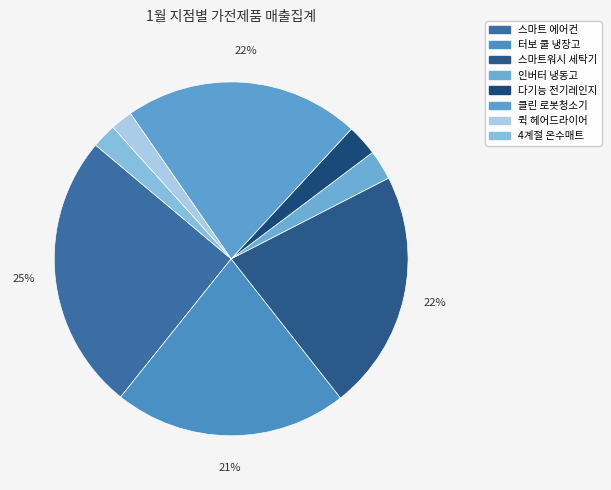

Which category has the smallest portion of the pie?

퀵 헤어드라이어